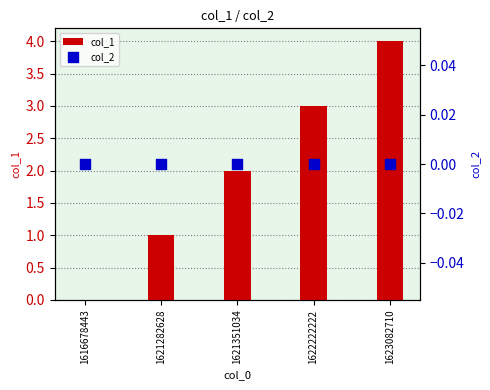

What are all the series names shown in the legend?

col_1, col_2